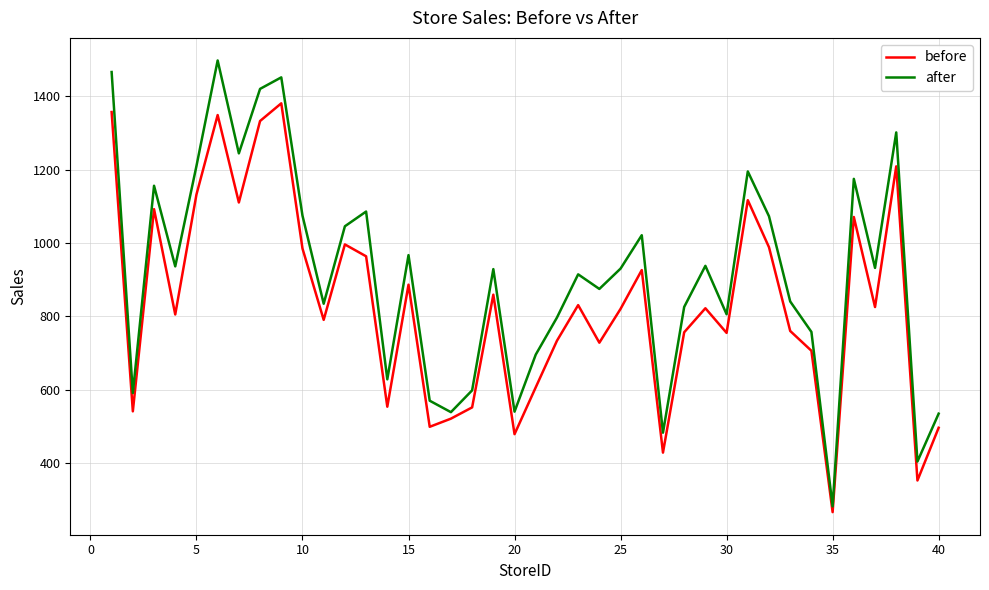

True or false: after and before cross at least once.

False